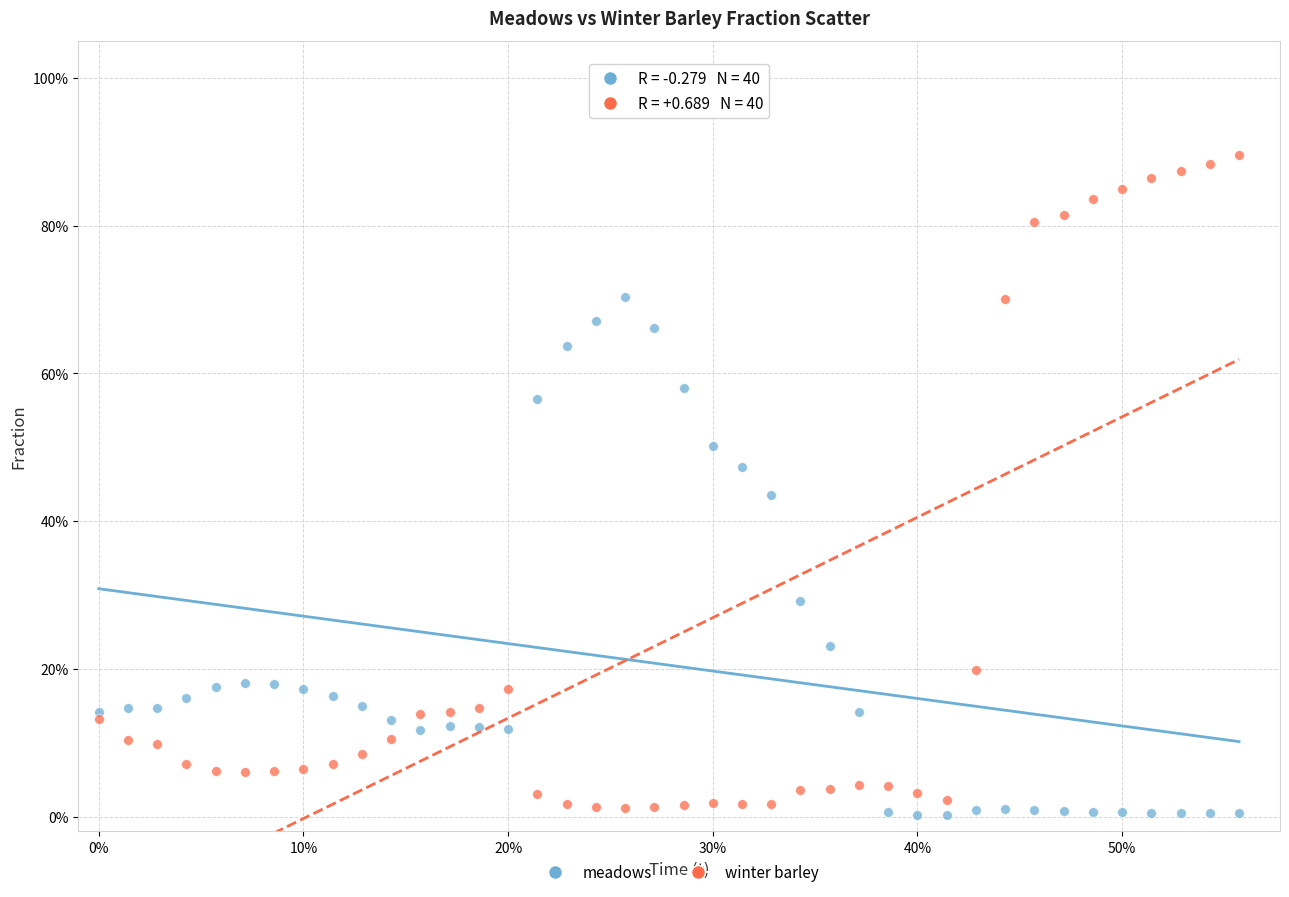

Which series reaches the minimum Y coordinate?

meadows